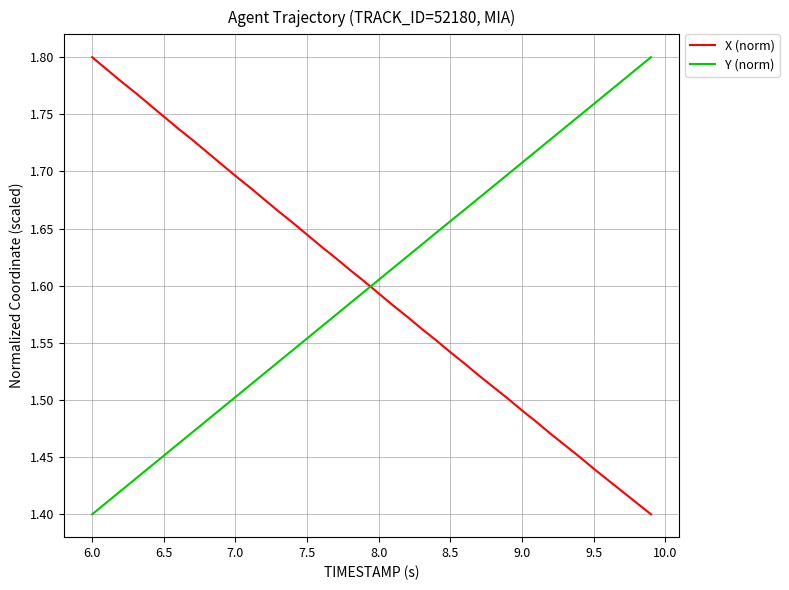

What is the difference between the maximum and minimum values in the X (norm) series?

0.4